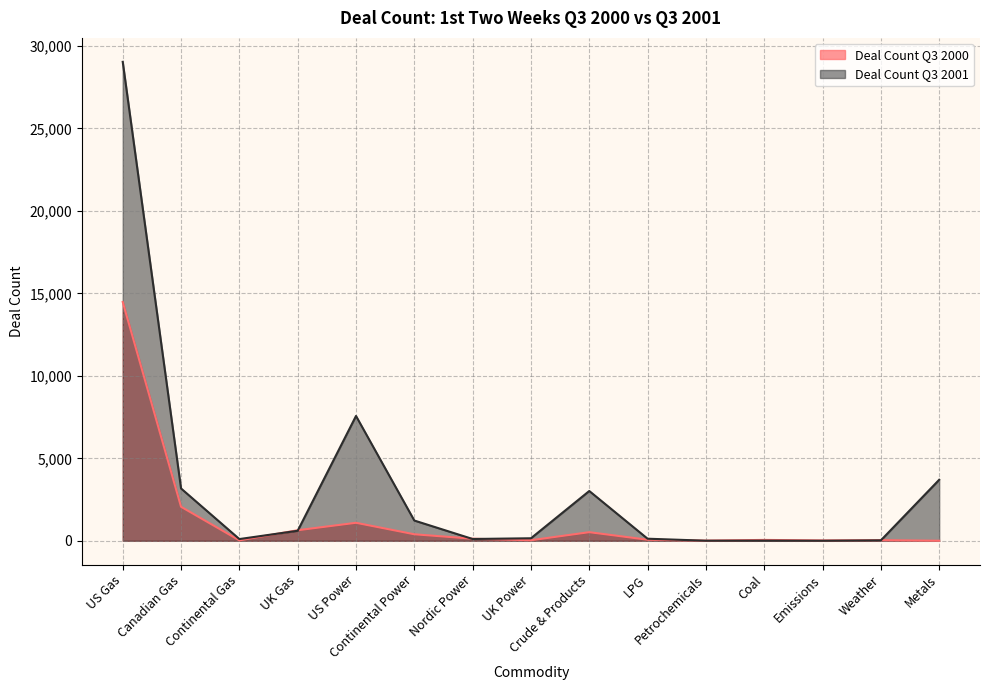

How many categories are shown in the chart?

15